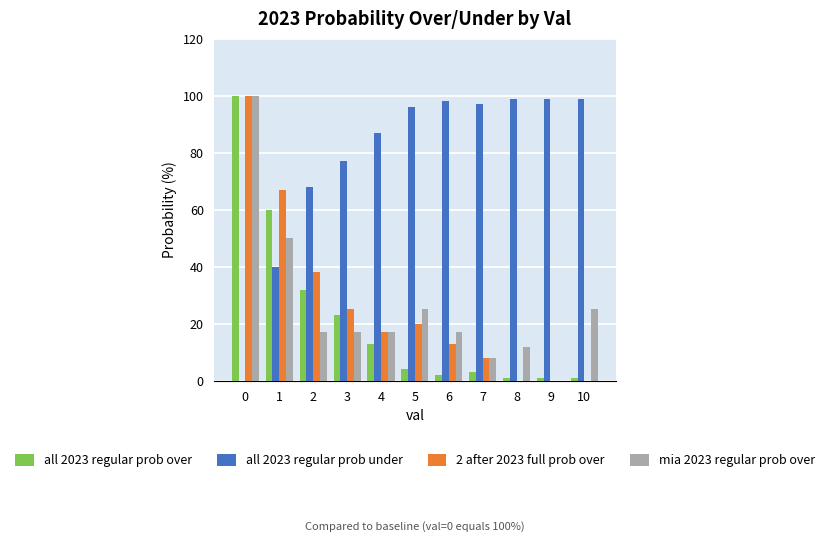

Which series has the largest total across all categories?

all 2023 regular prob under